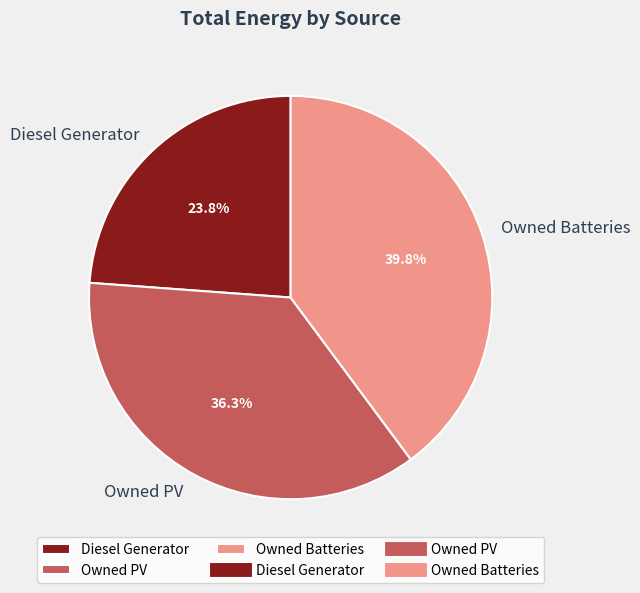

Between Owned Batteries and Diesel Generator, which is larger?

Owned Batteries